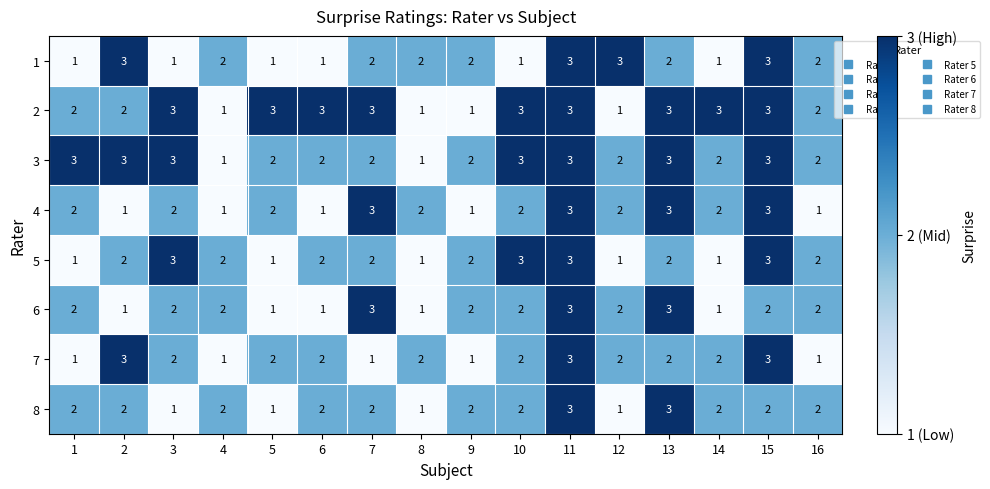

True or false: 8 has a value of 2 at 2.

True